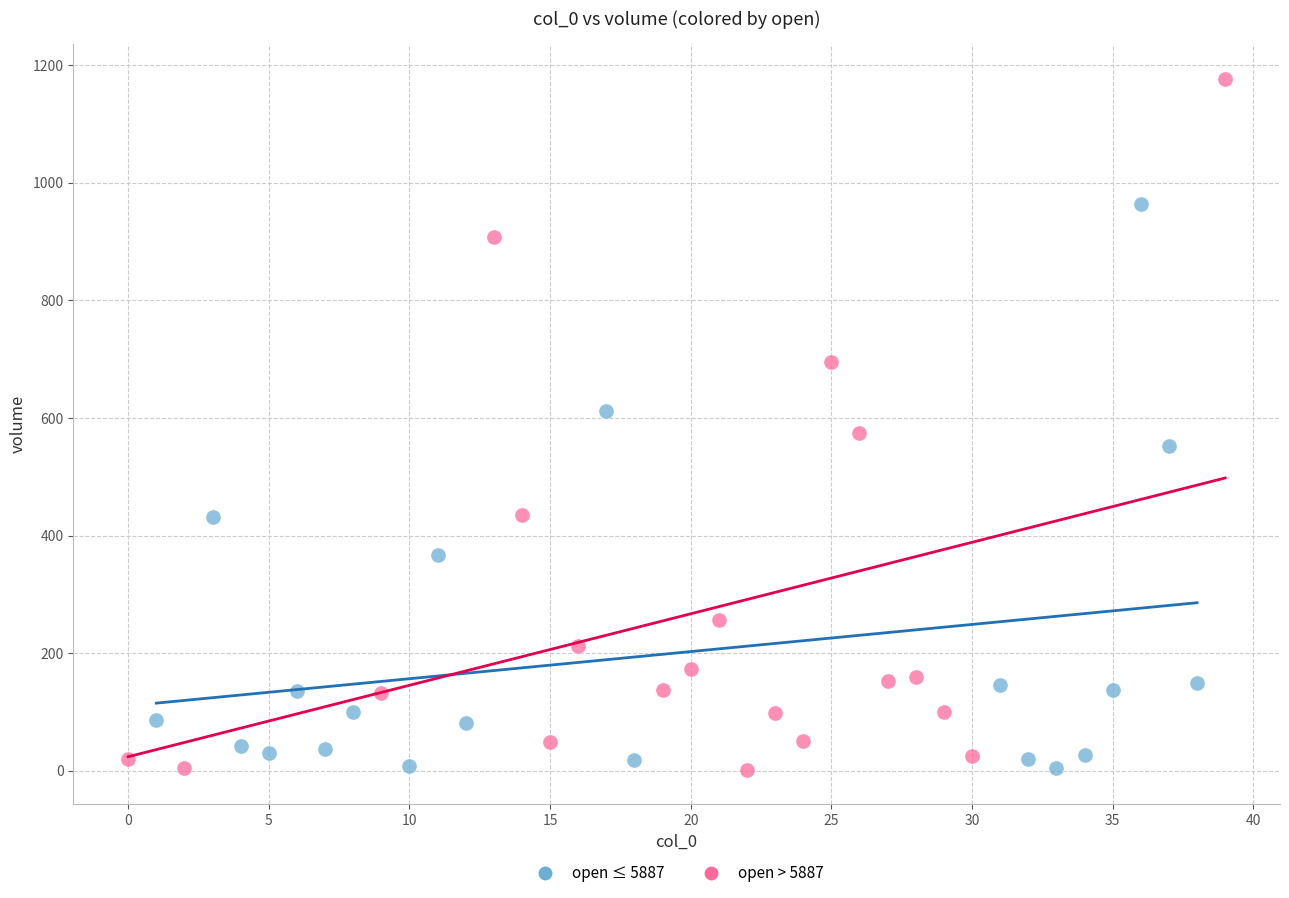

Which series contains the highest Y value?

open > 5887